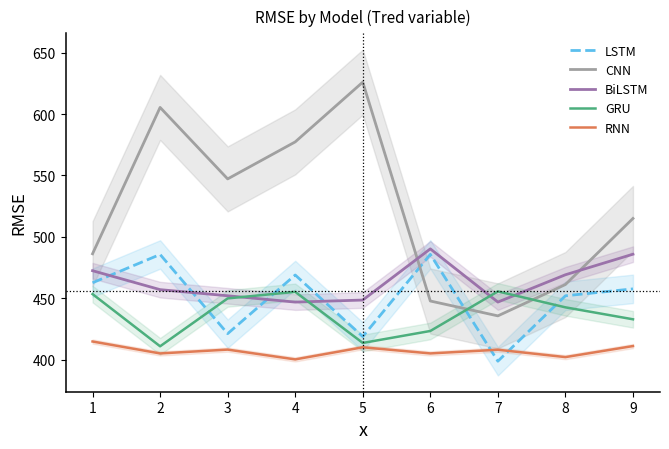

What is the minimum value for CNN?

435.6